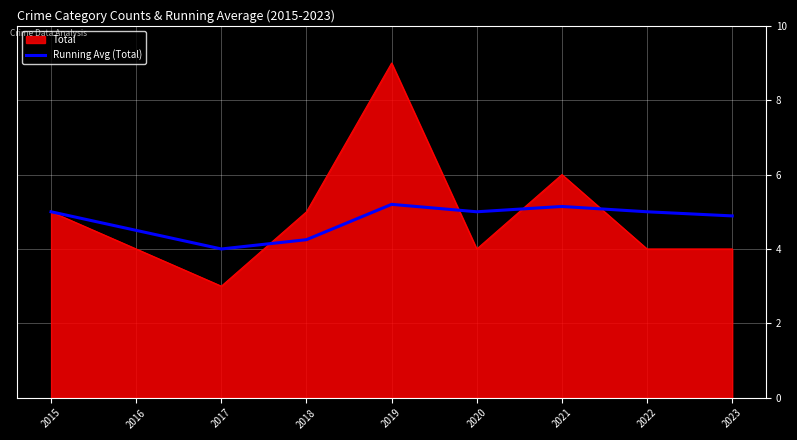

What is the spread (max minus min) of values at 2021?

0.9